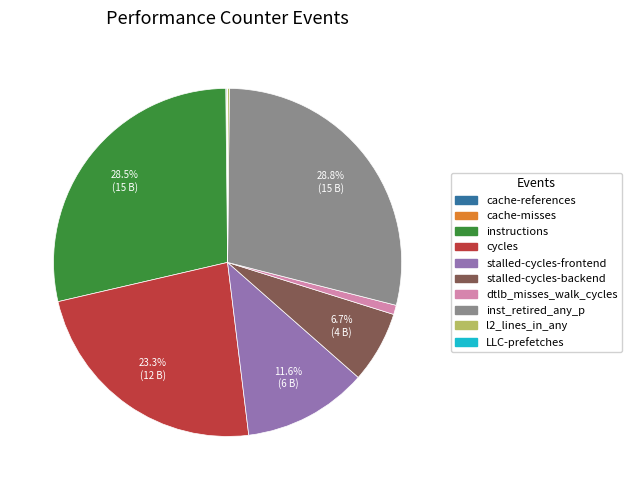

Does instructions represent more than half of the total?

No